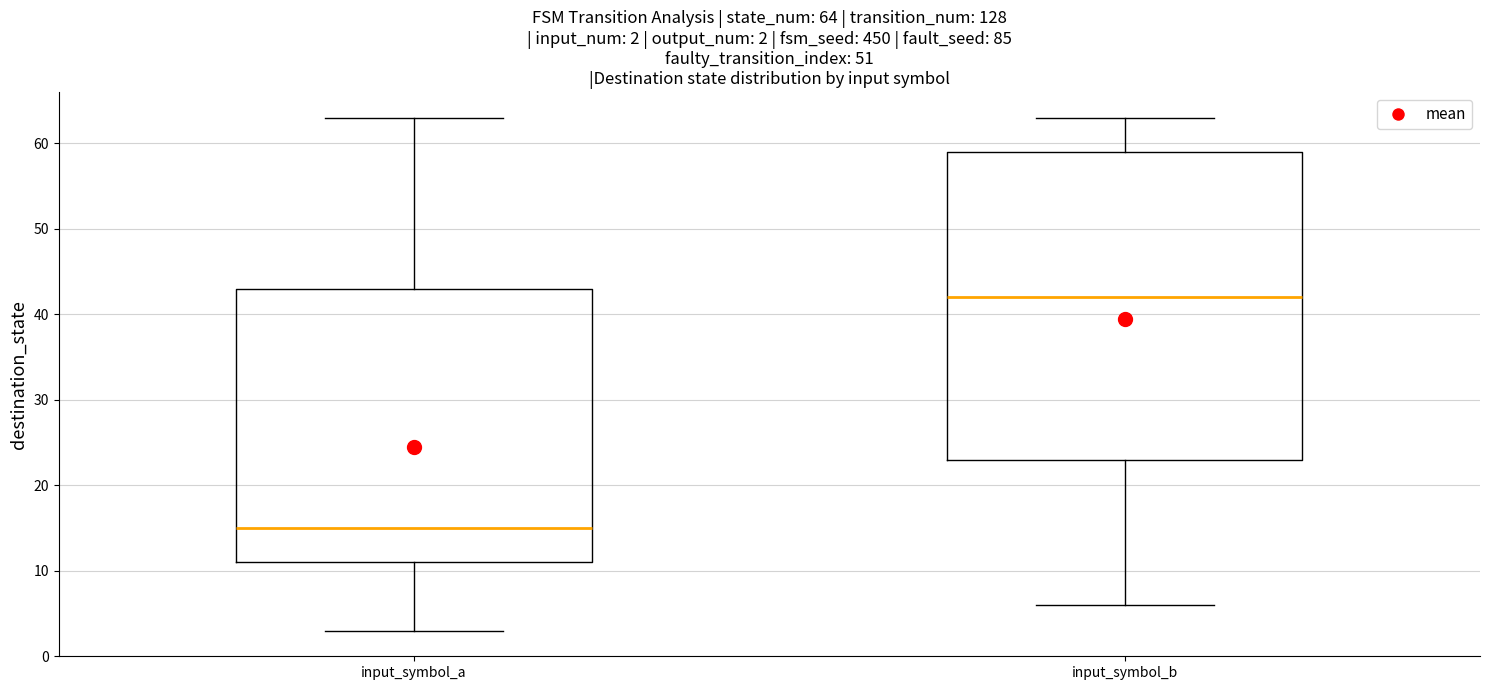

Comparing the boxes themselves (not the whiskers), which one is the tallest?

input_symbol_b